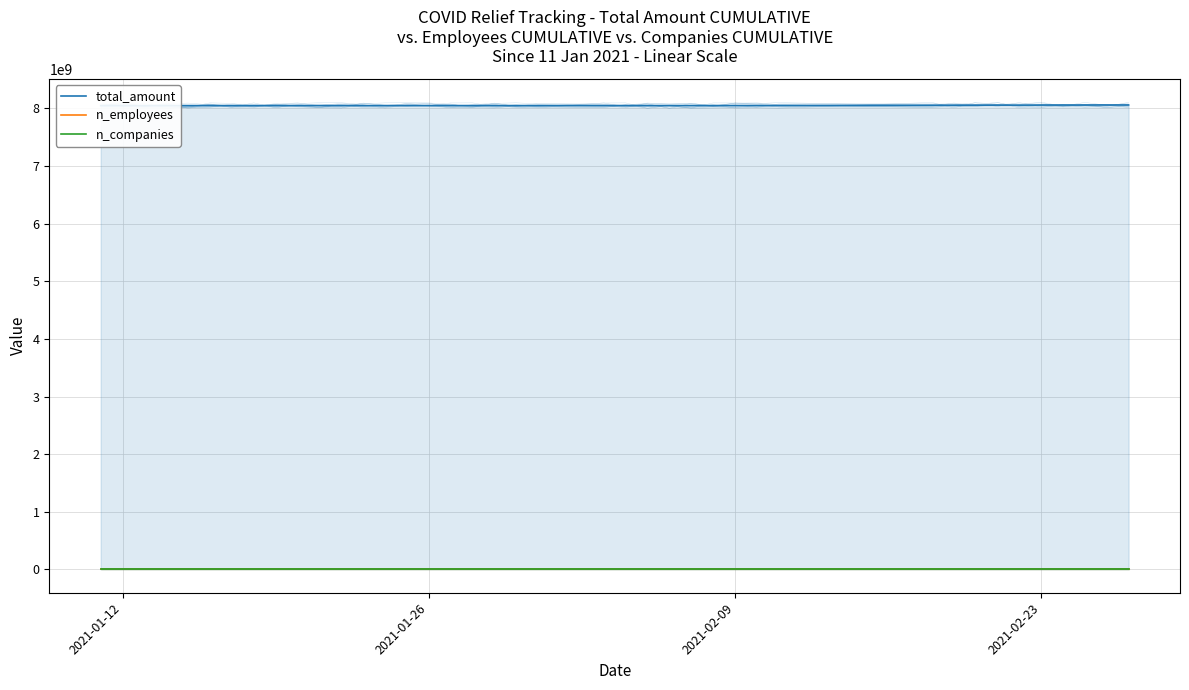

The value of n_employees at 25 is 395951. True or false?

True